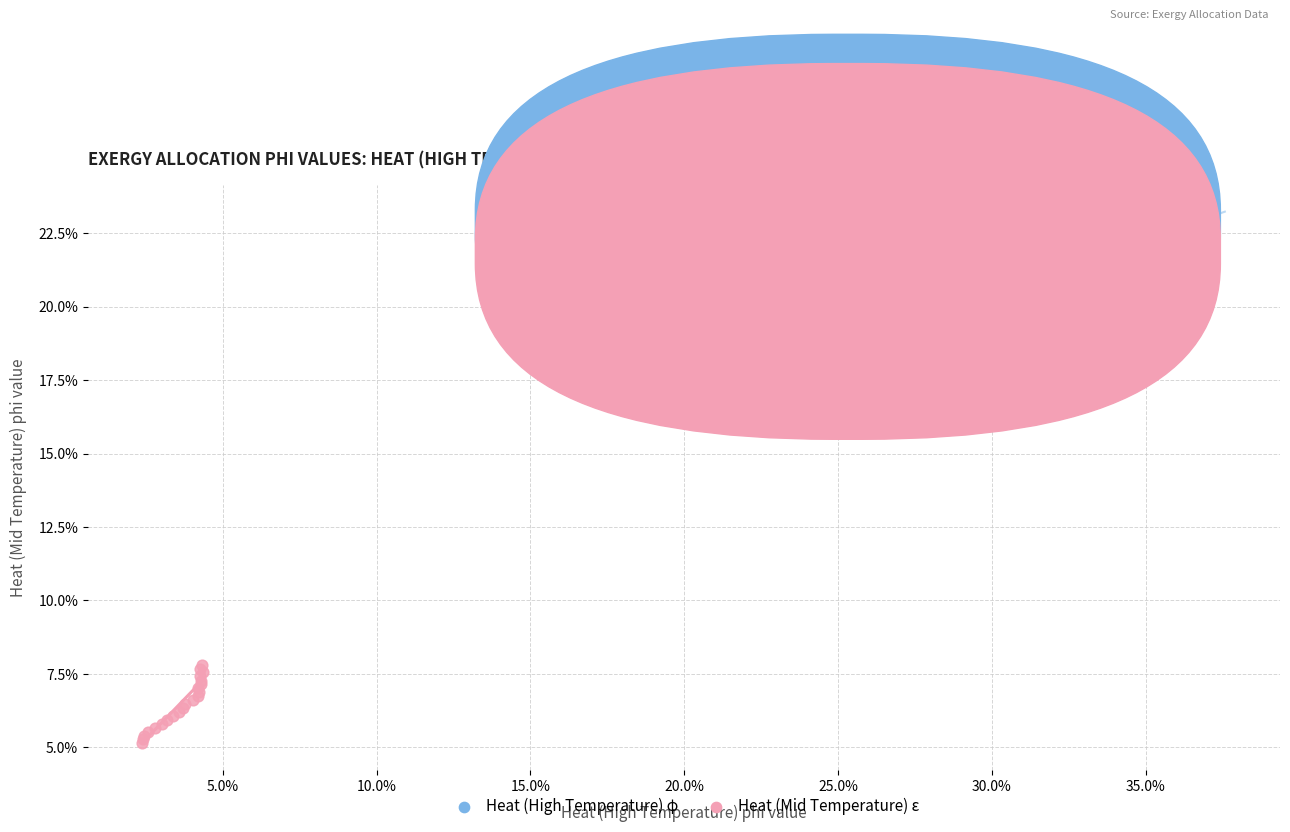

Which series has the widest spread of Y values?

Heat (High Temperature) φ